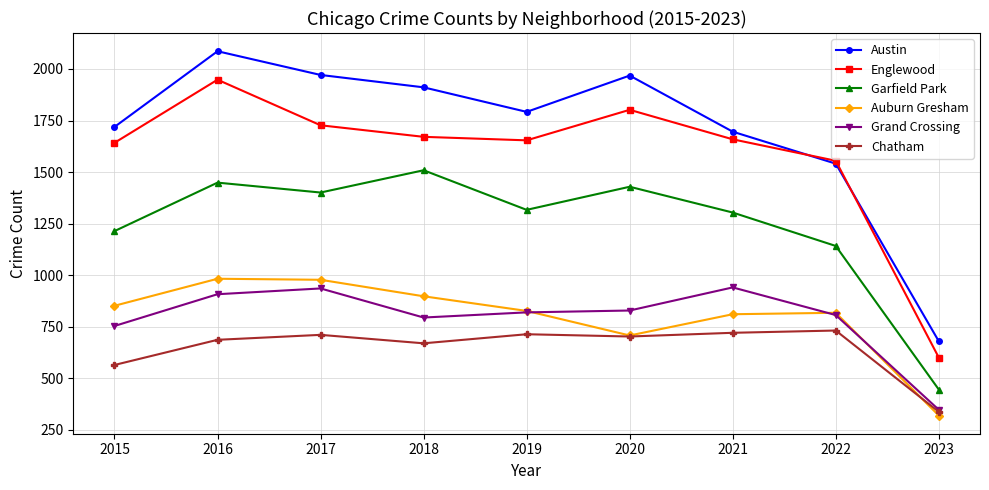

Does the chart have visible grid lines?

Yes